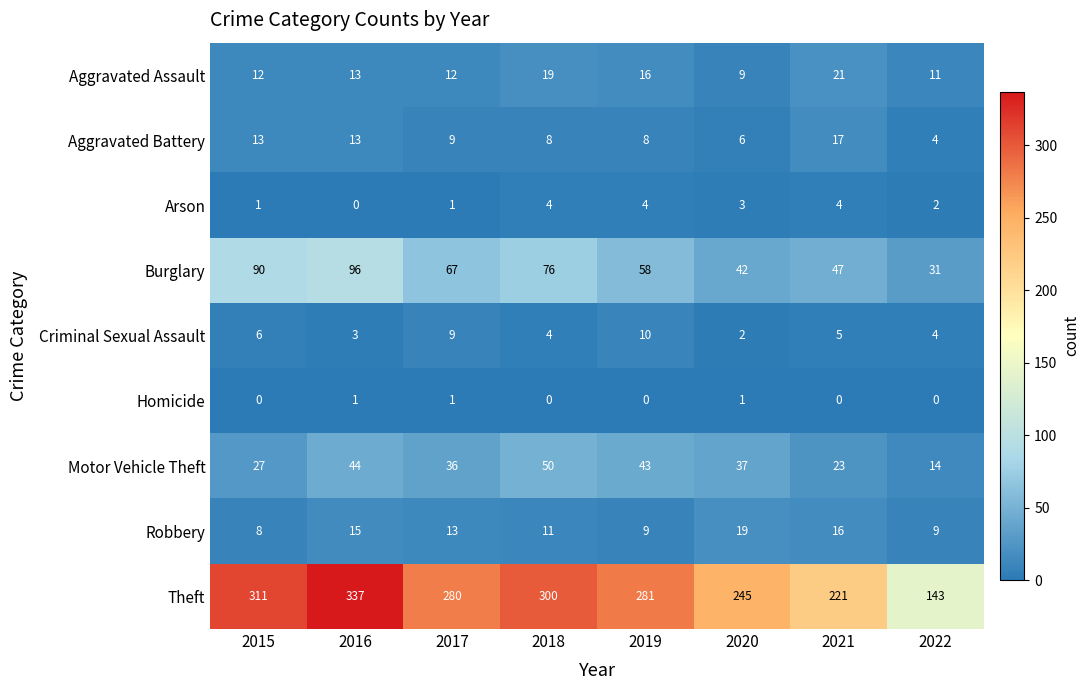

What is the difference between the highest and lowest values at 2018?

300